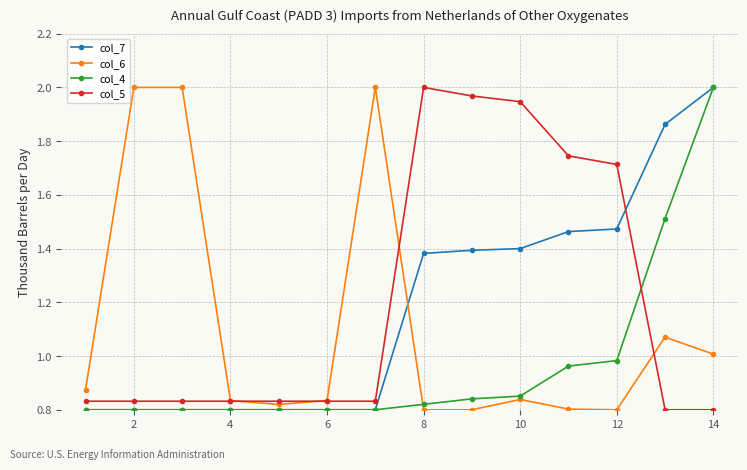

True or false: col_5 has more than 0 points higher than both neighbors.

True